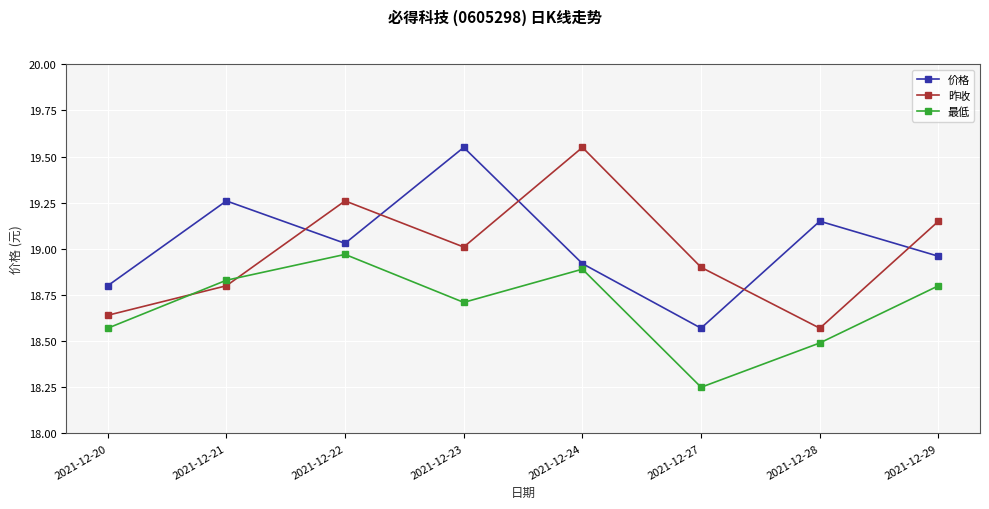

How many lines are shown in the chart?

3